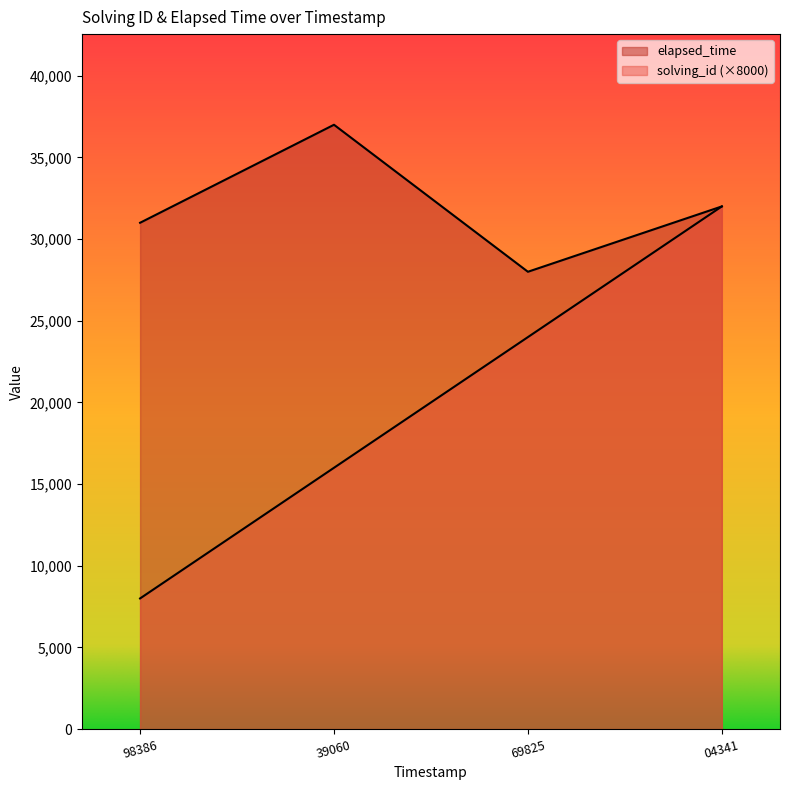

At how many categories does at least one series exceed 21686?

4